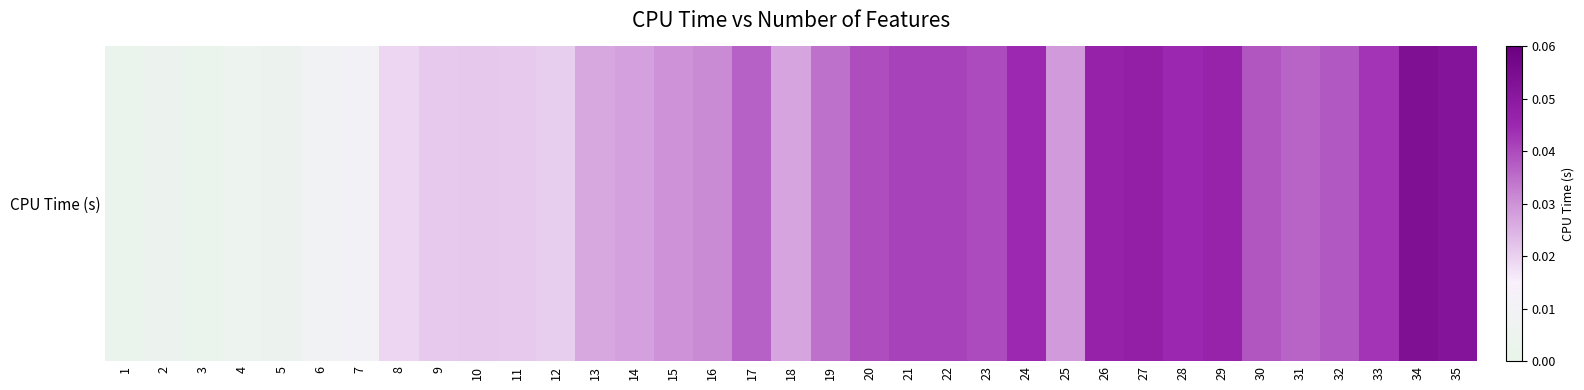

True or false: the data shows 0.0 at 21.

True